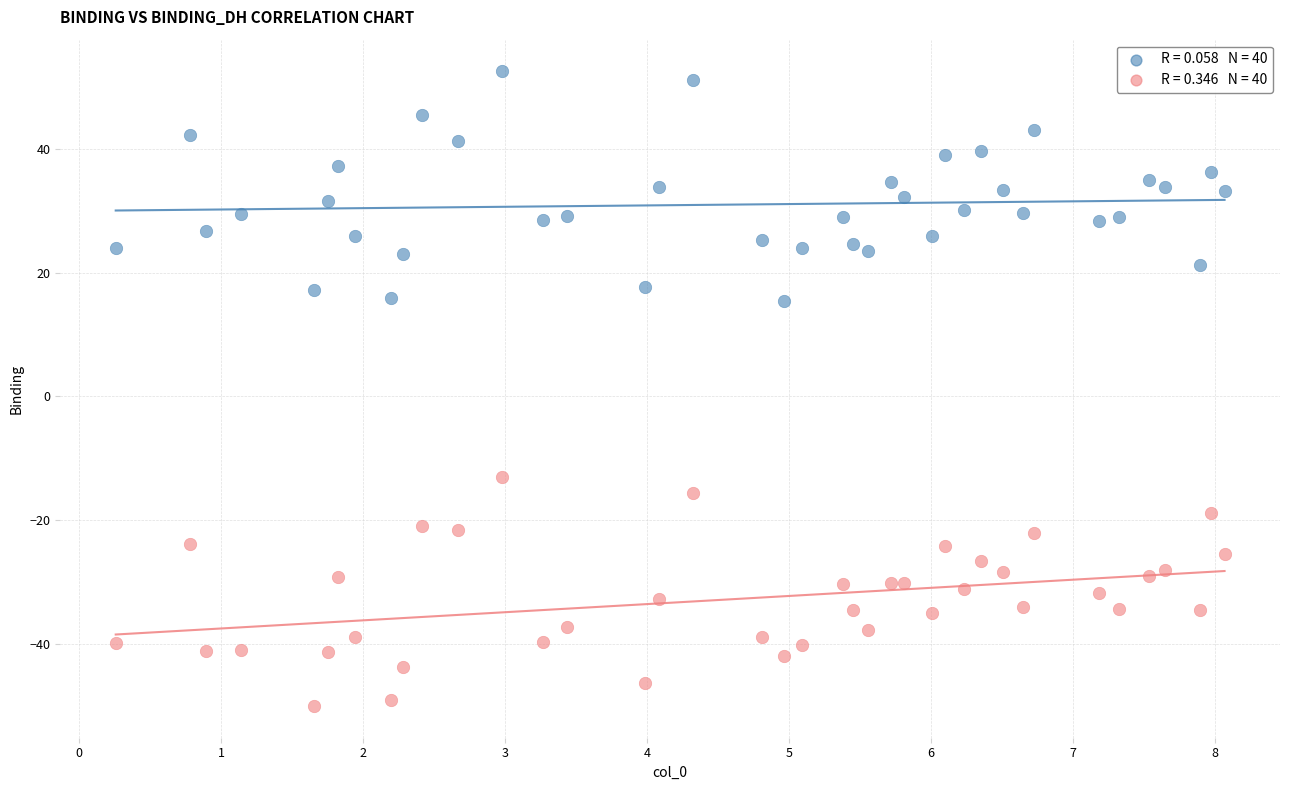

Across all data points, what is the range of Y values (max minus min)?

102.6